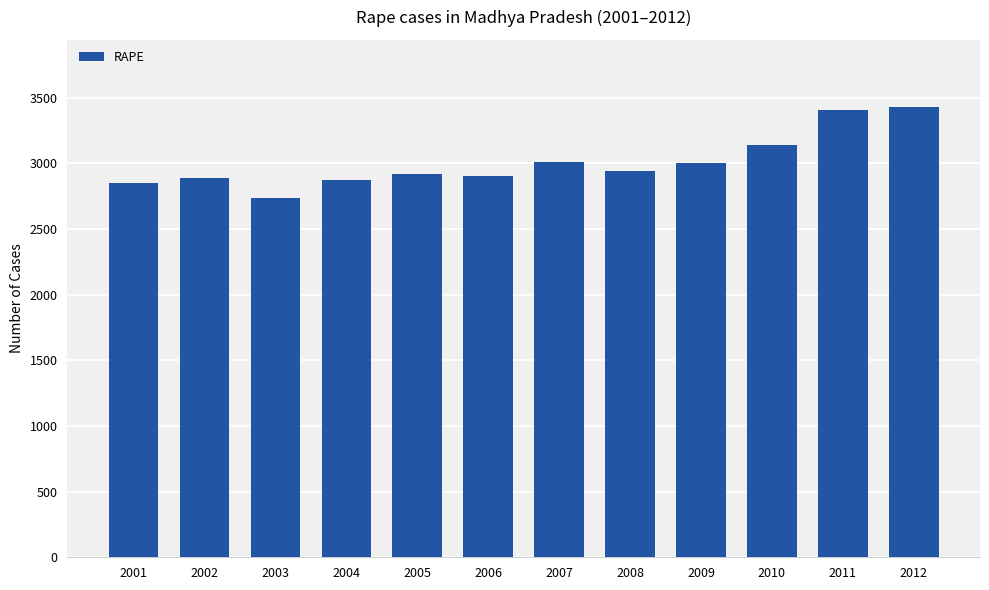

How many bars are there in total?

12